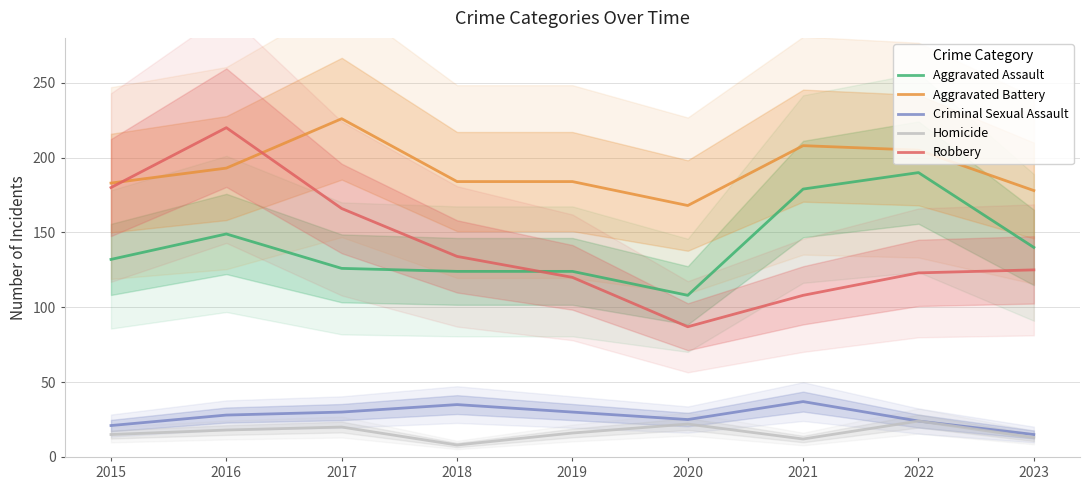

What is the difference between the maximum and minimum values in the Aggravated Battery series?

58